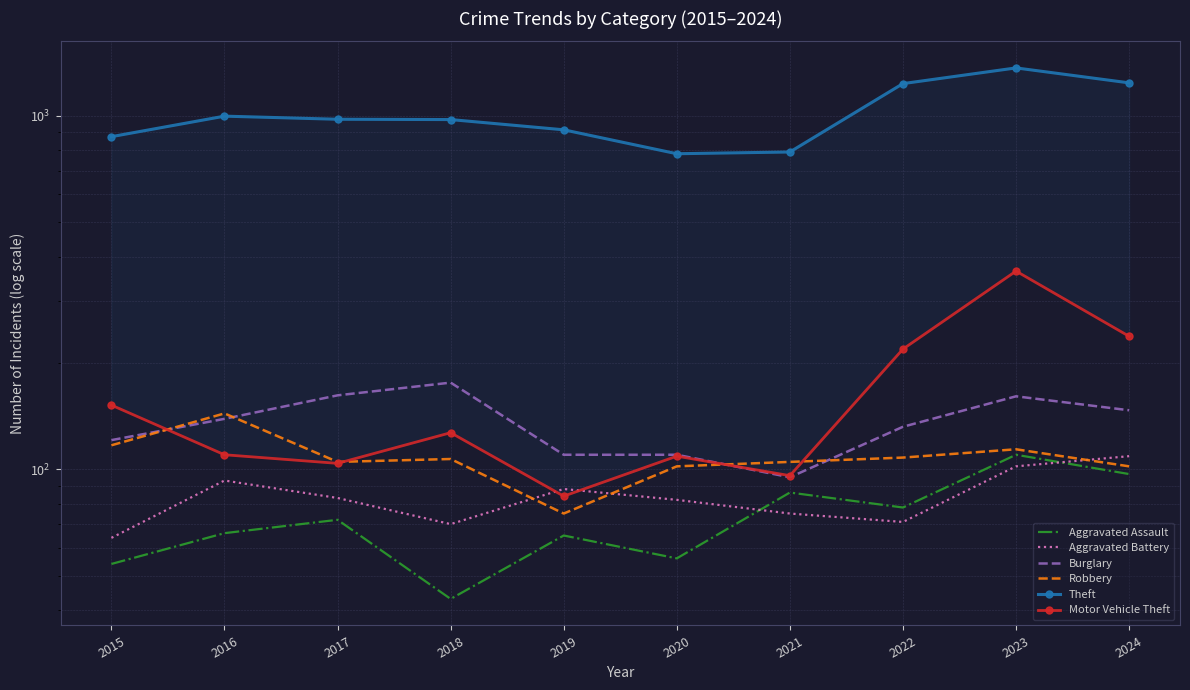

Is it true that Motor Vehicle Theft equals 100 at 2022?

False